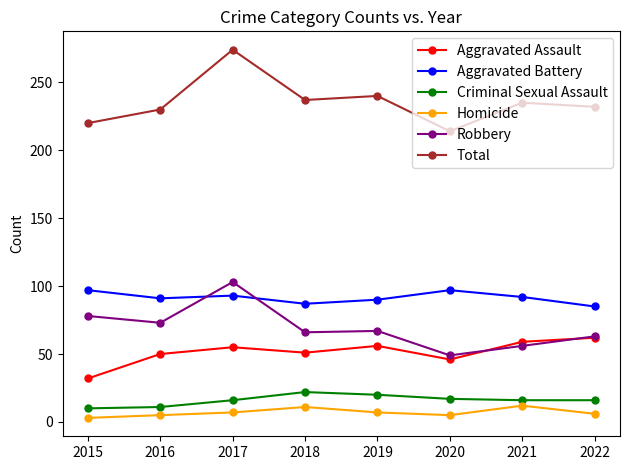

Which series has the largest total across all categories?

Total